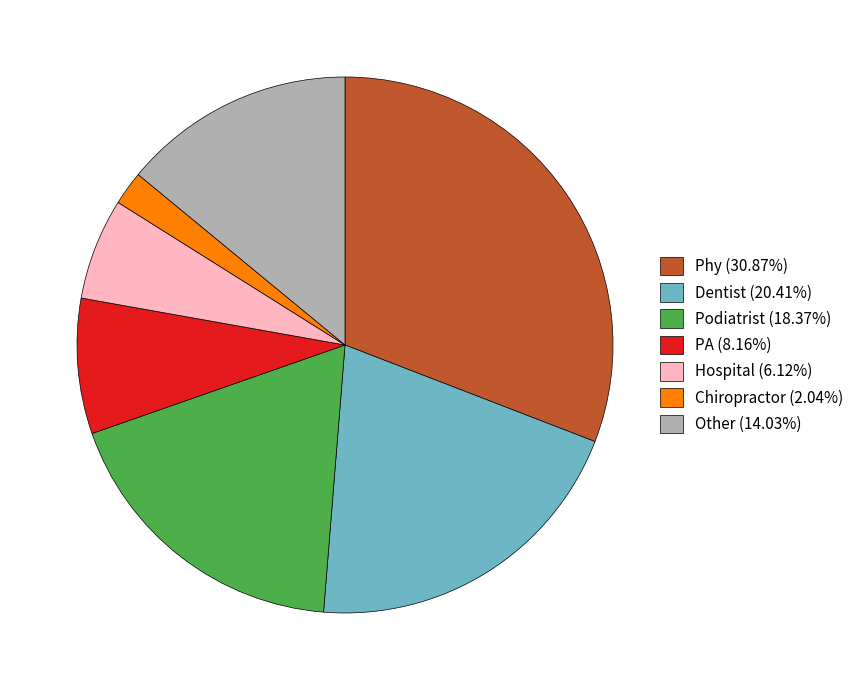

How many slices are in this pie chart?

7